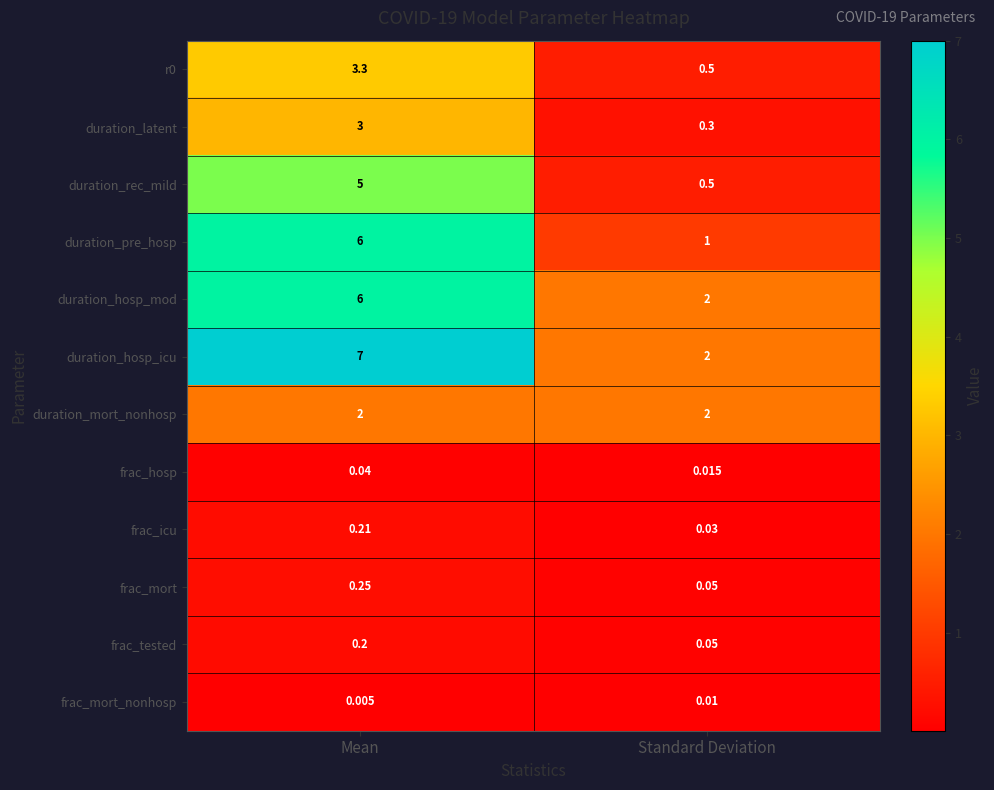

Which category has the lowest value in the duration_pre_hosp series?

Standard Deviation